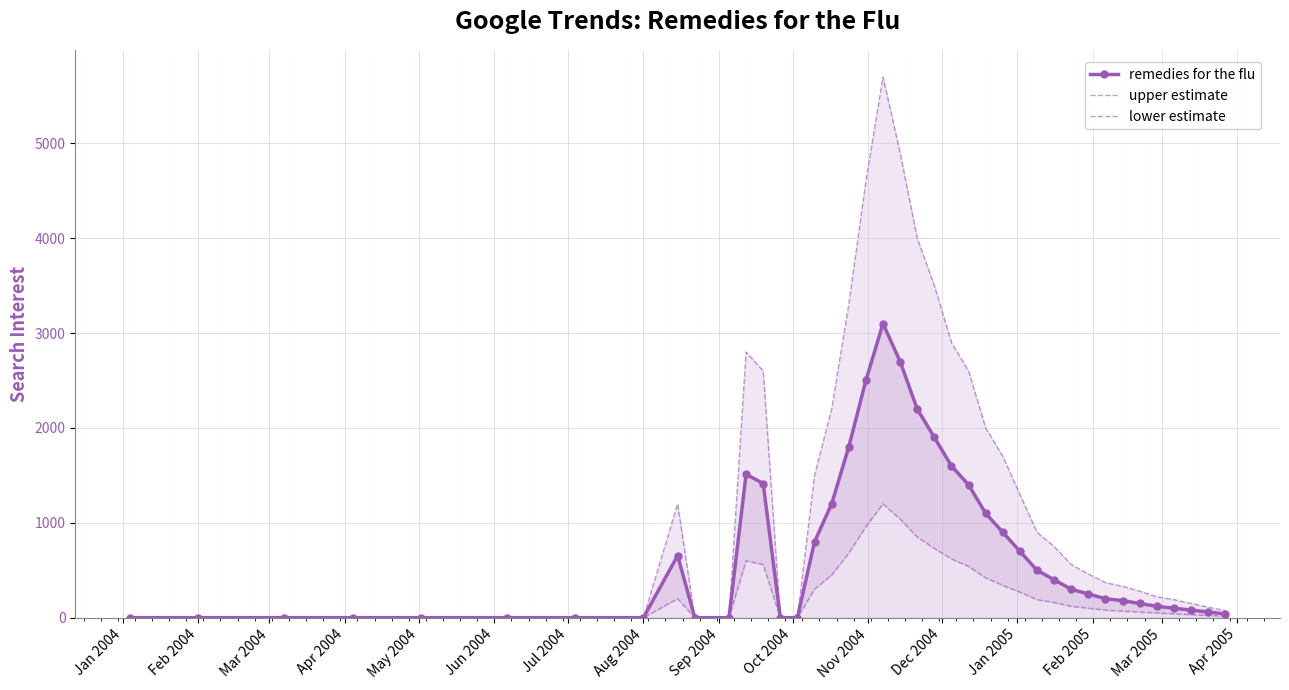

True or false: upper estimate and lower estimate intersect in this chart.

False